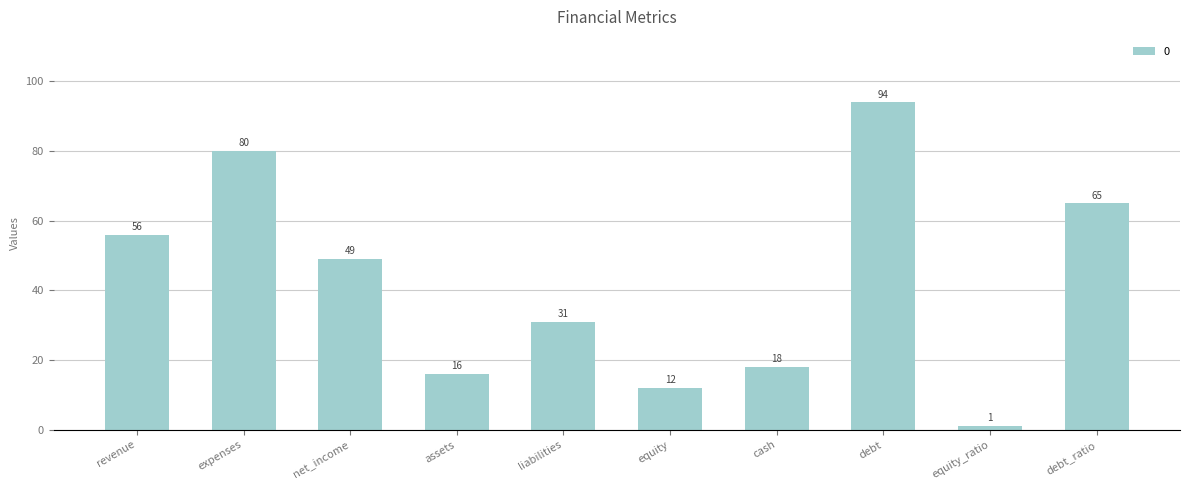

The chart shows a value of 94 at debt. True or false?

True